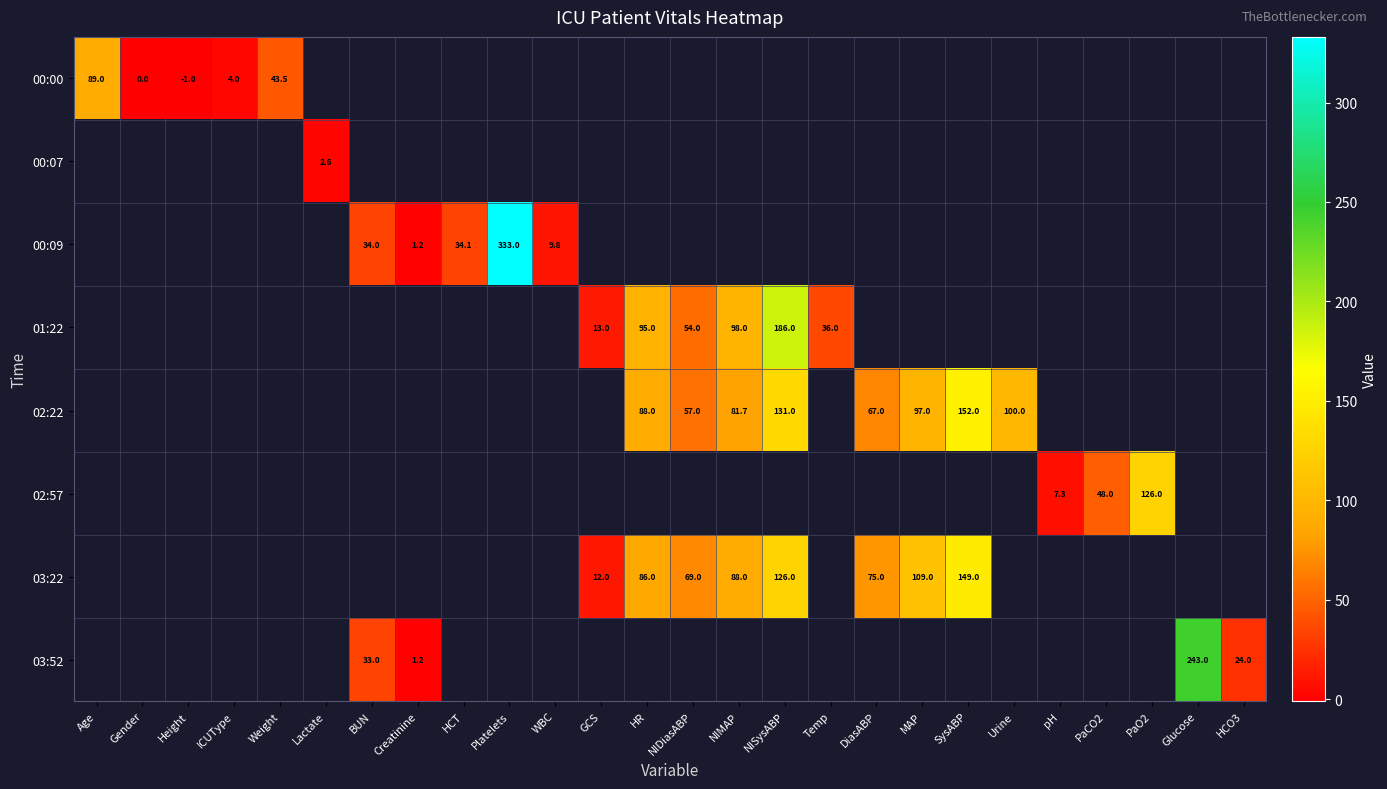

True or false: 03:22 has a value of 75.0 at DiasABP.

True